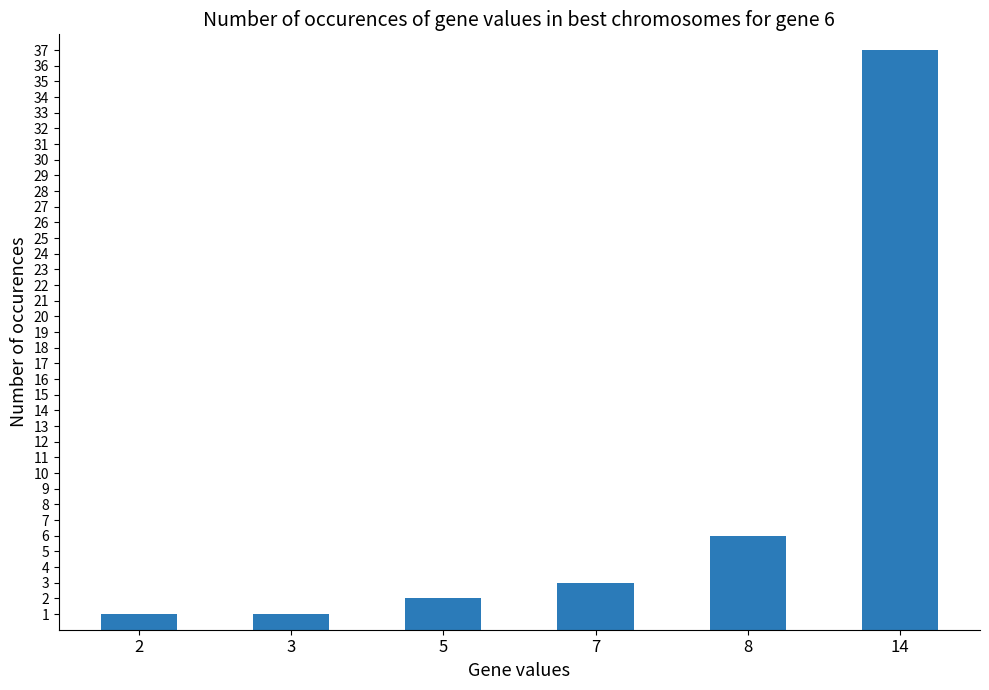

What is the difference between the maximum and minimum values?

36